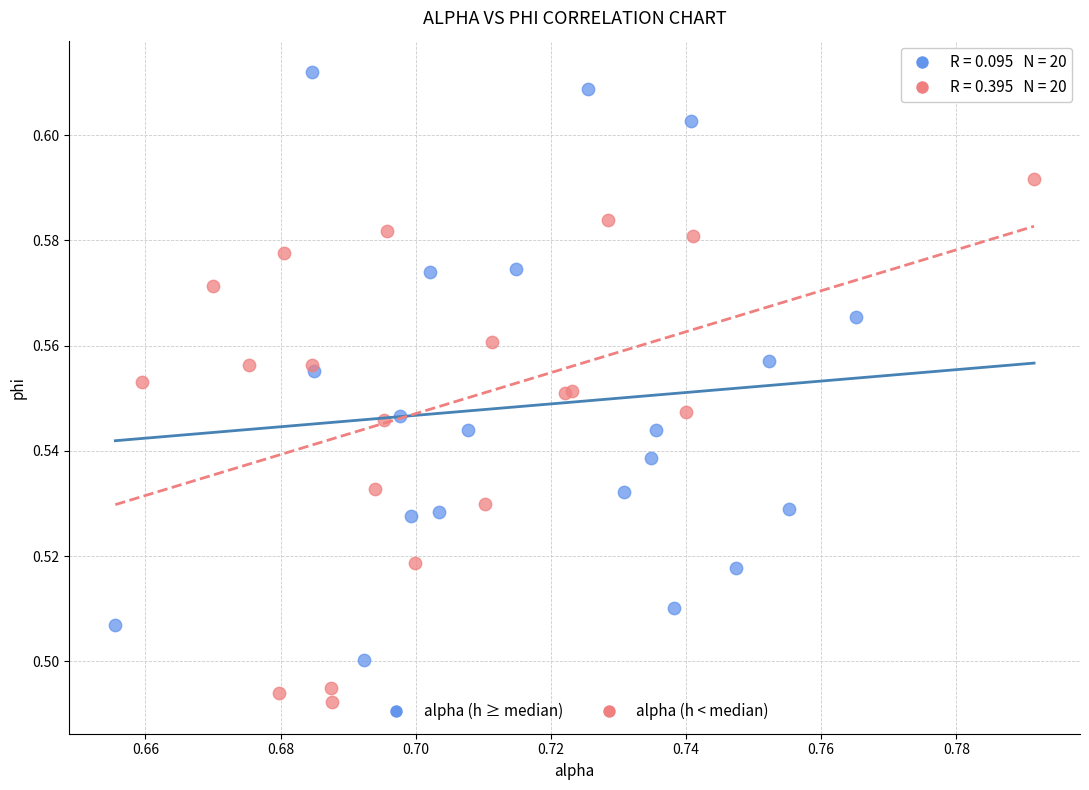

What are all the series names shown in the legend?

alpha (h ≥ median), alpha (h < median)